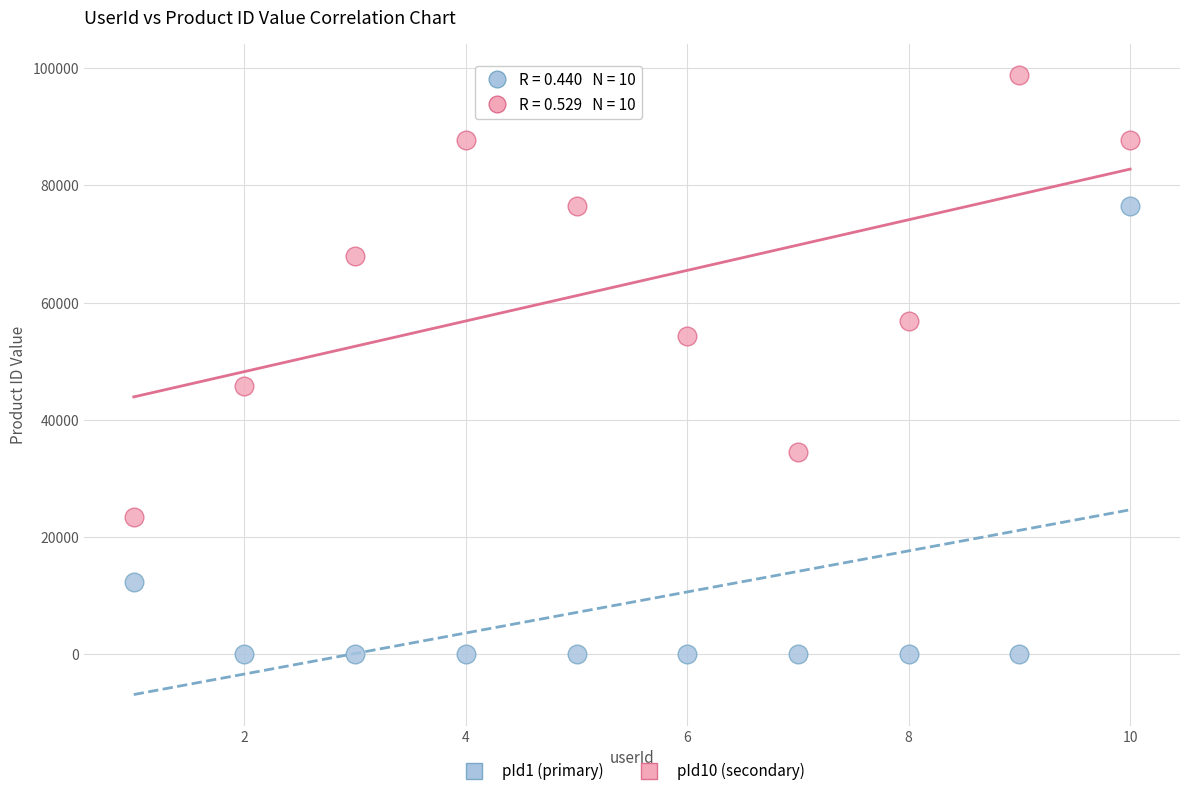

Which series has the widest spread of Y values?

pId1 (primary)